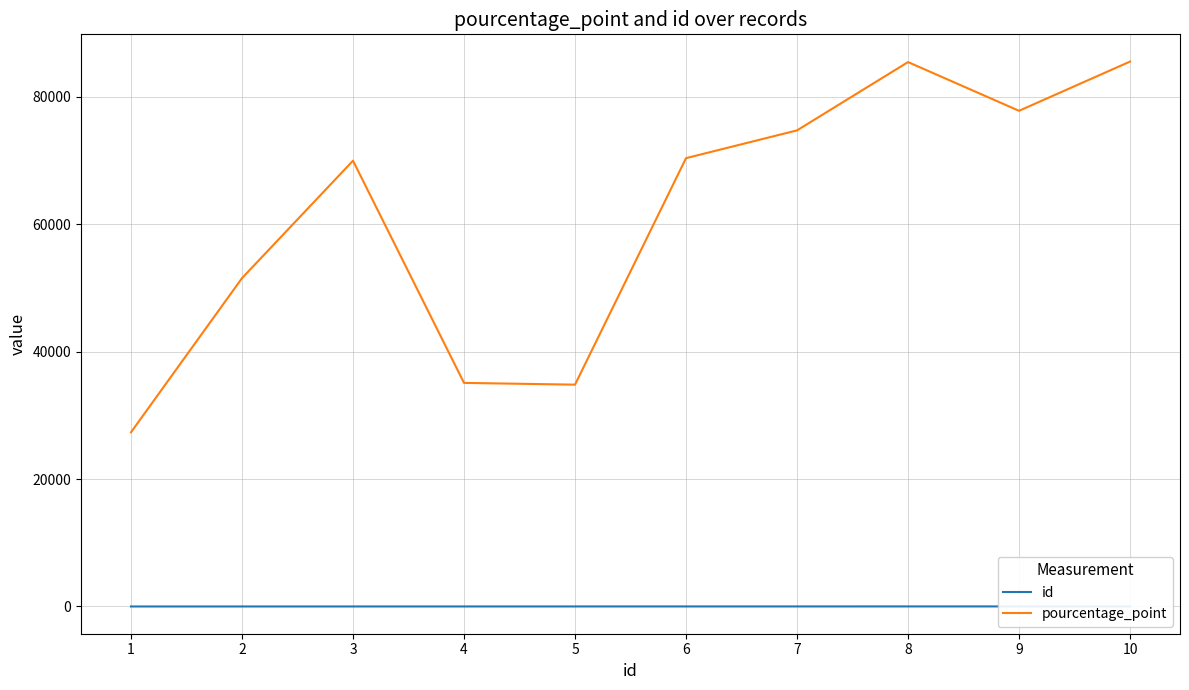

What is the minimum value for pourcentage_point?

27342